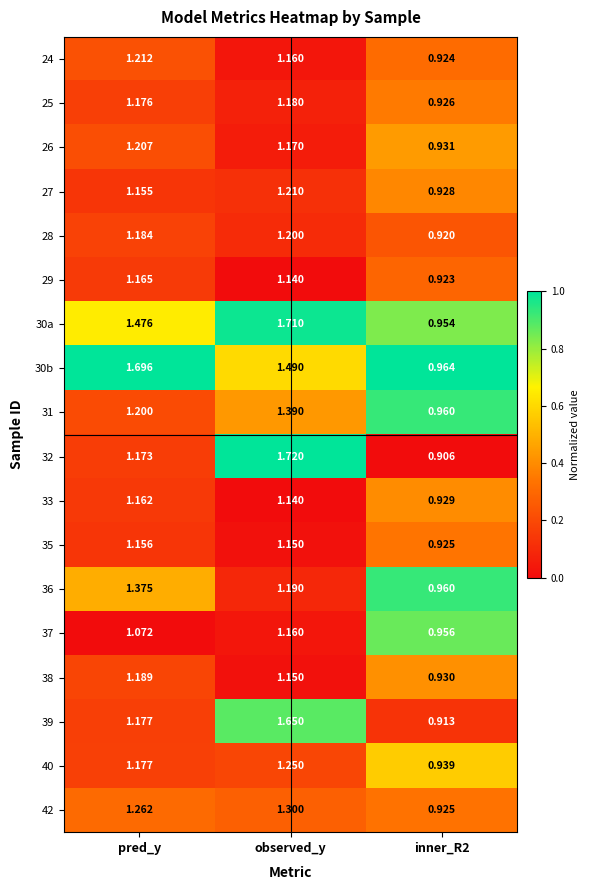

At which category is the sum across all series the highest?

observed_y